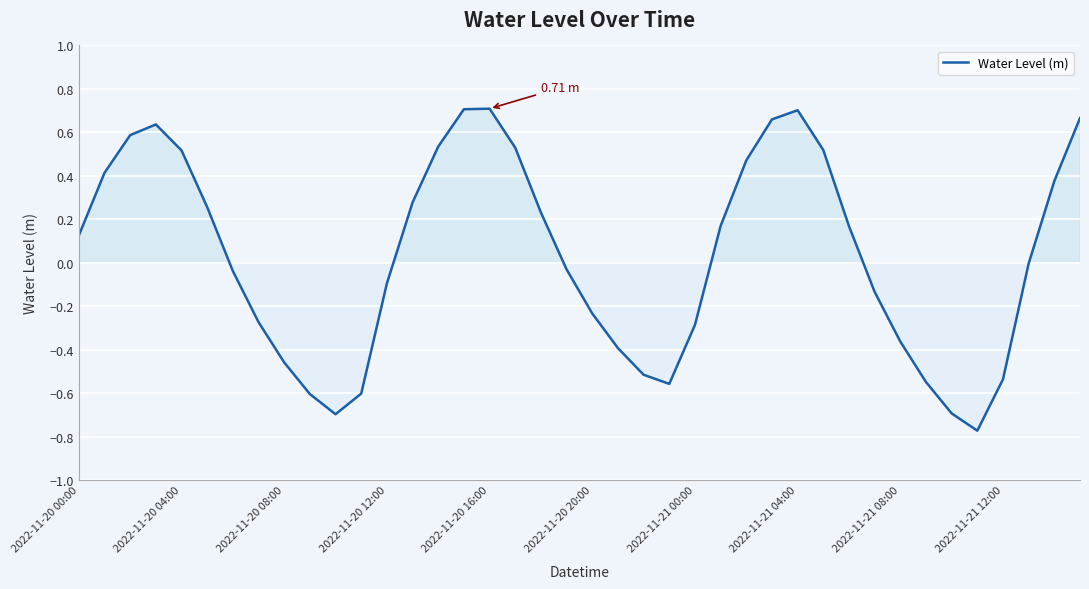

What is the difference between the maximum and minimum values?

1.5